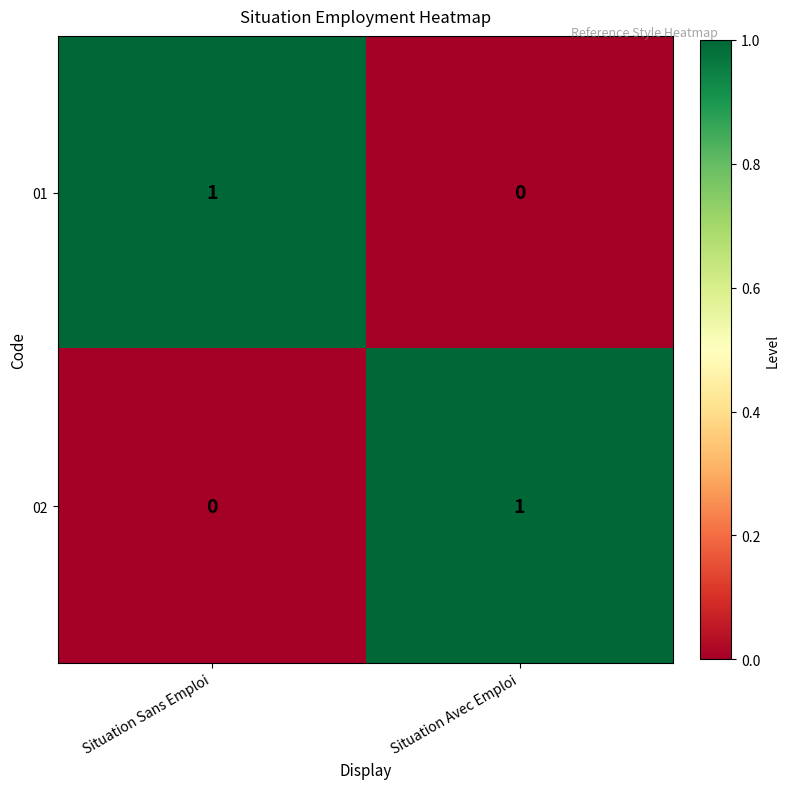

Reading left to right, list all the values displayed in this chart.

01: 1	0
02: 0	1